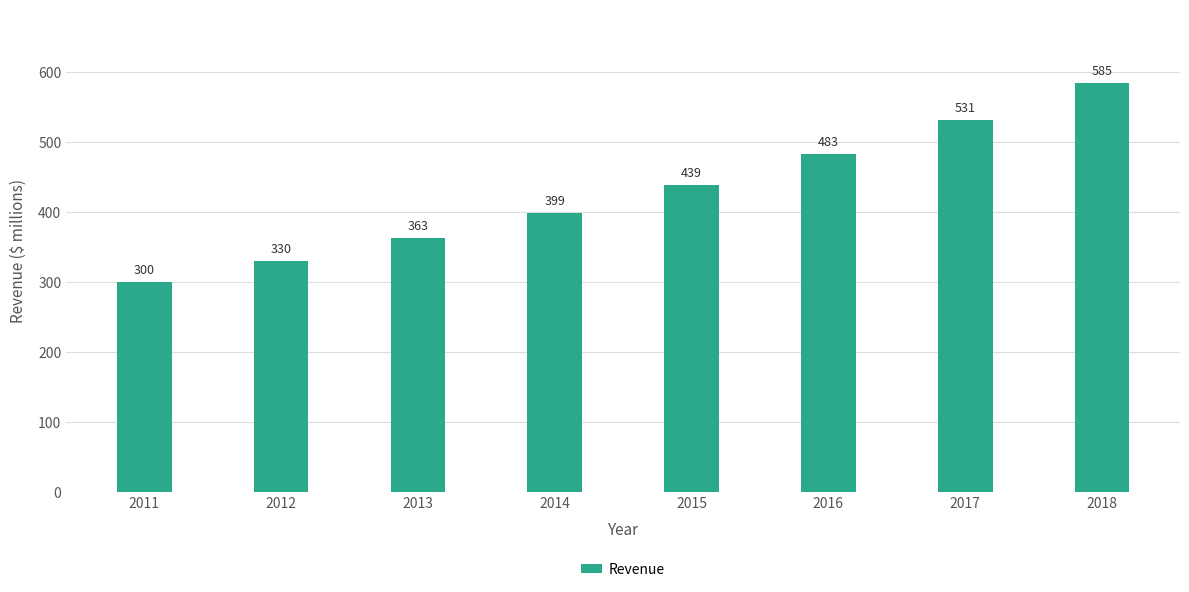

How many data points are less than 439?

4